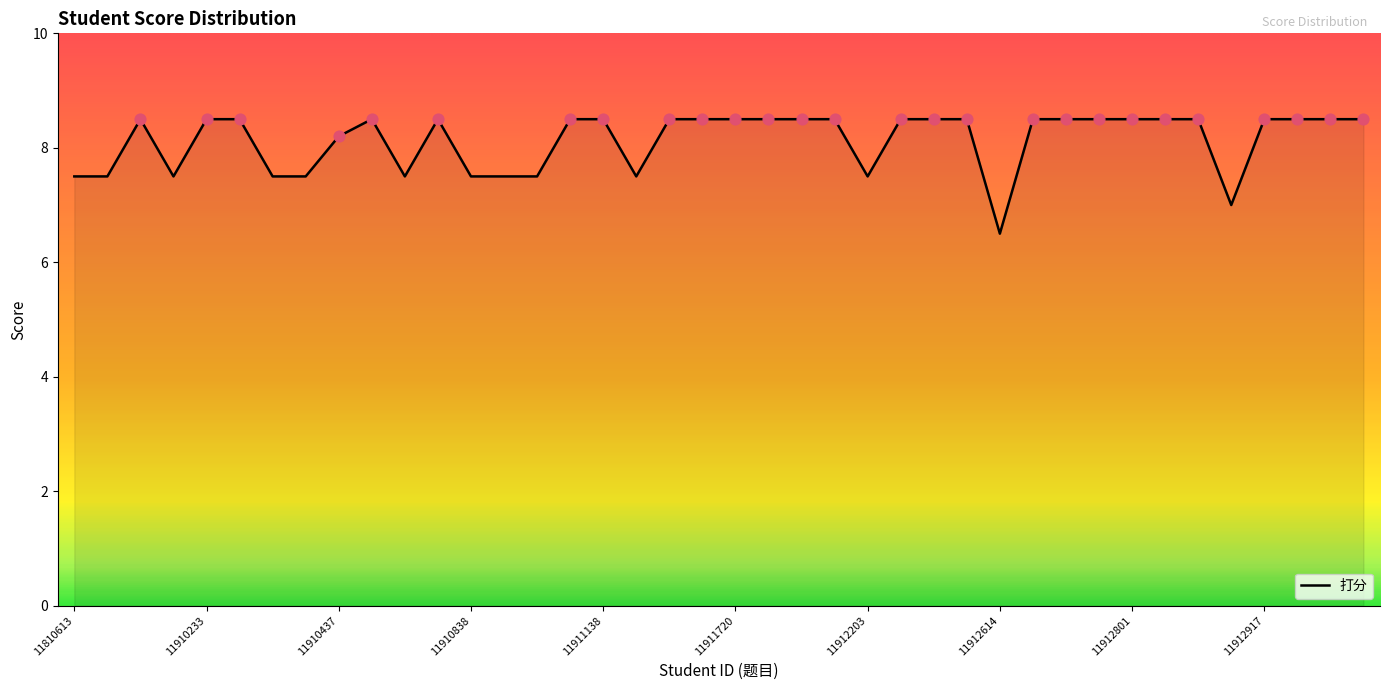

What is the greatest value displayed?

8.5